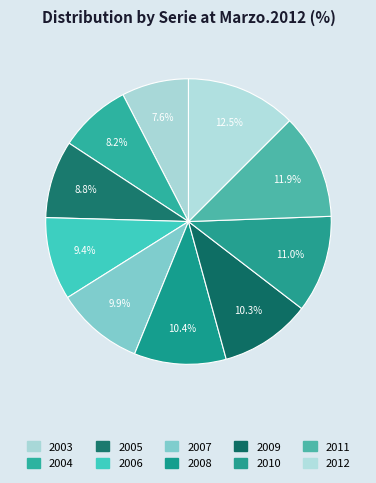

Is 2006 the majority of the pie?

No